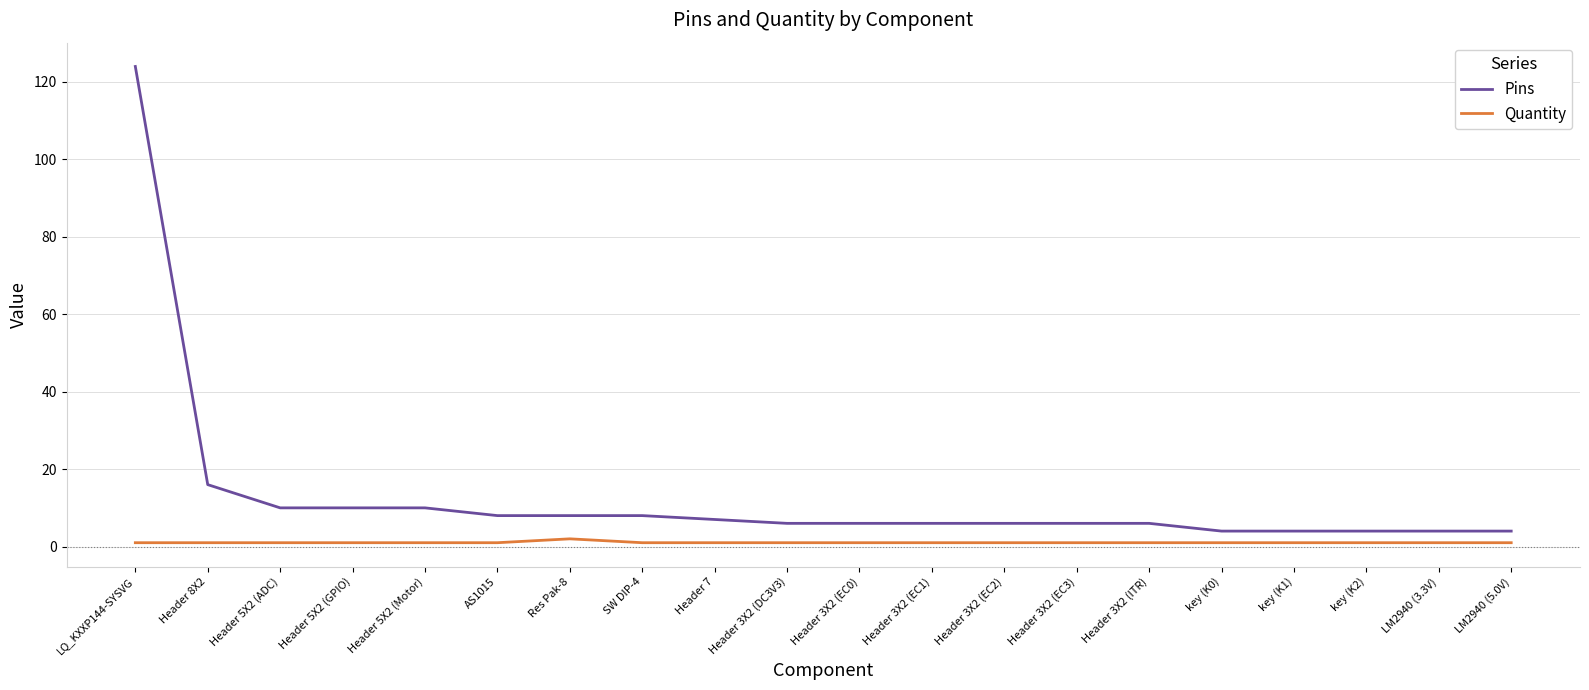

List the series in order of their overall mean, lowest first.

Quantity, Pins